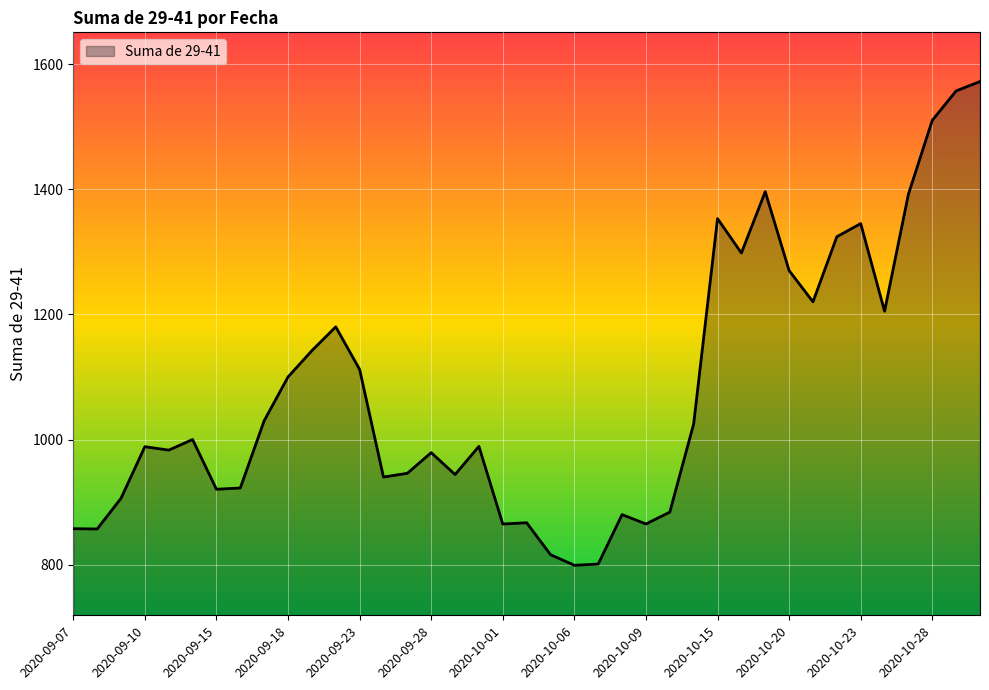

What is the maximum value shown in the chart?

1572.0